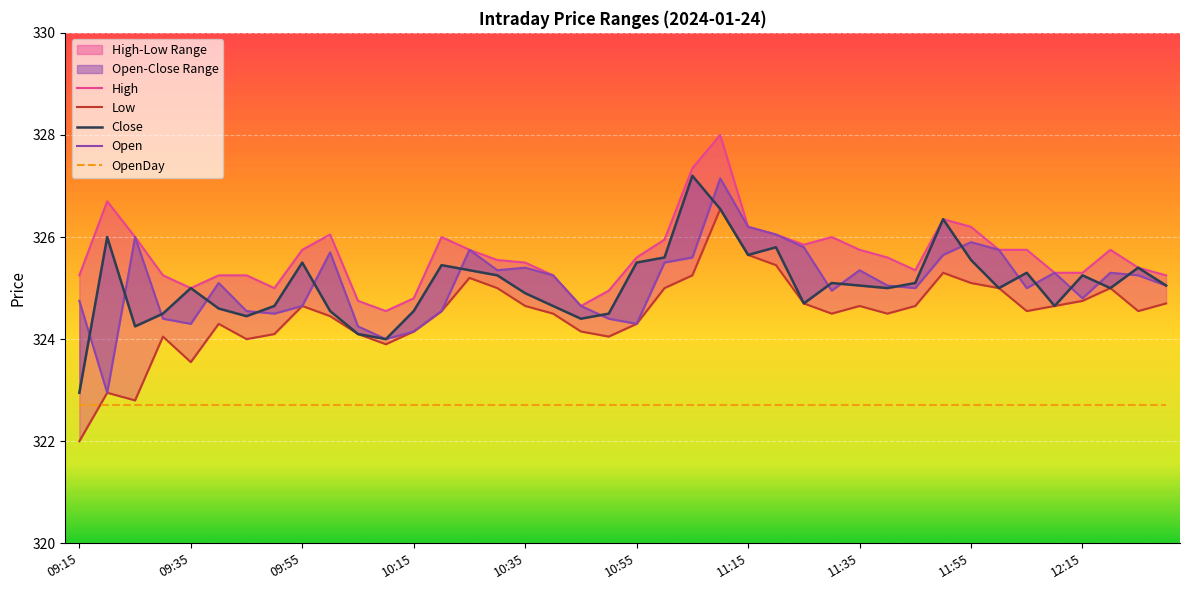

How many values in the Close series are below 325?

16